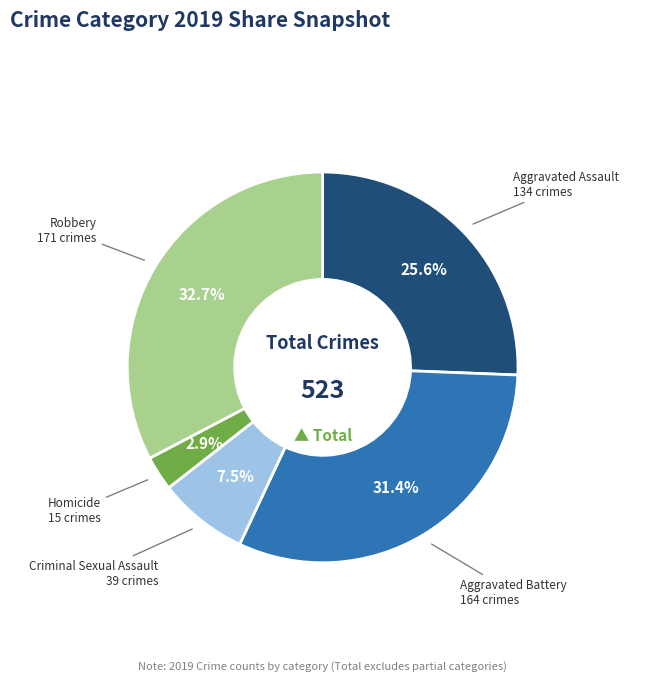

Combined, do Aggravated Battery and Aggravated Assault account for over 50%?

Yes